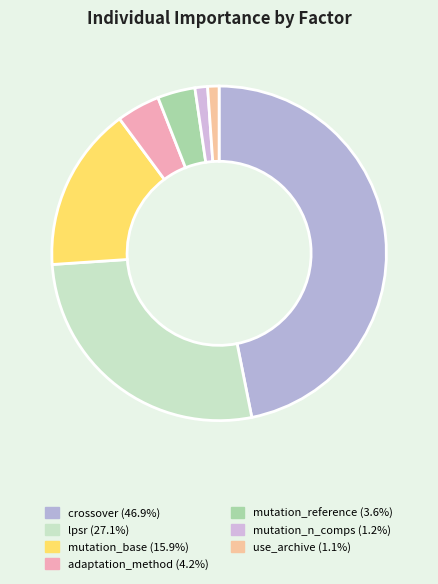

Count the number of slices in the pie.

7